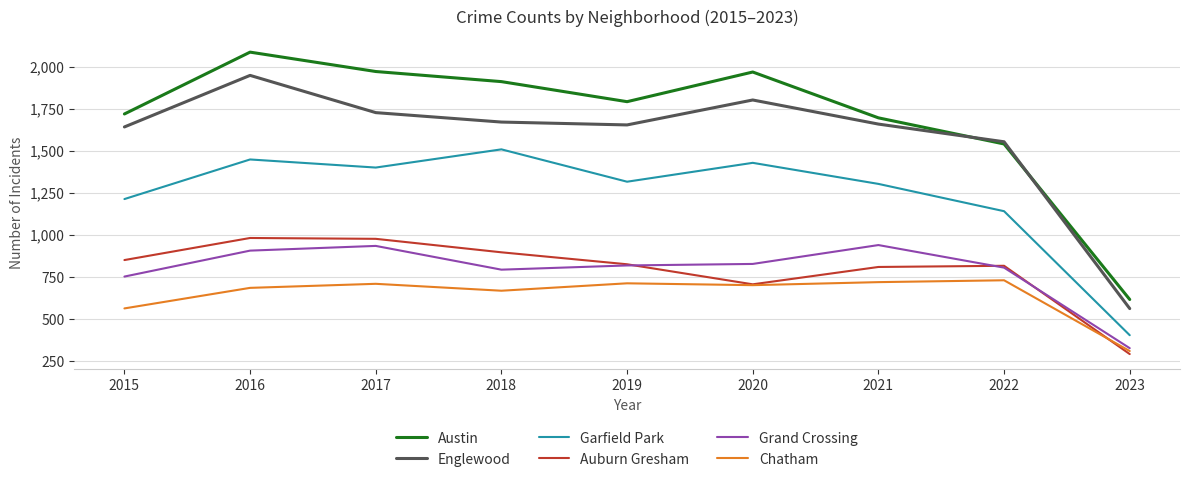

What is the minimum value for Austin?

618